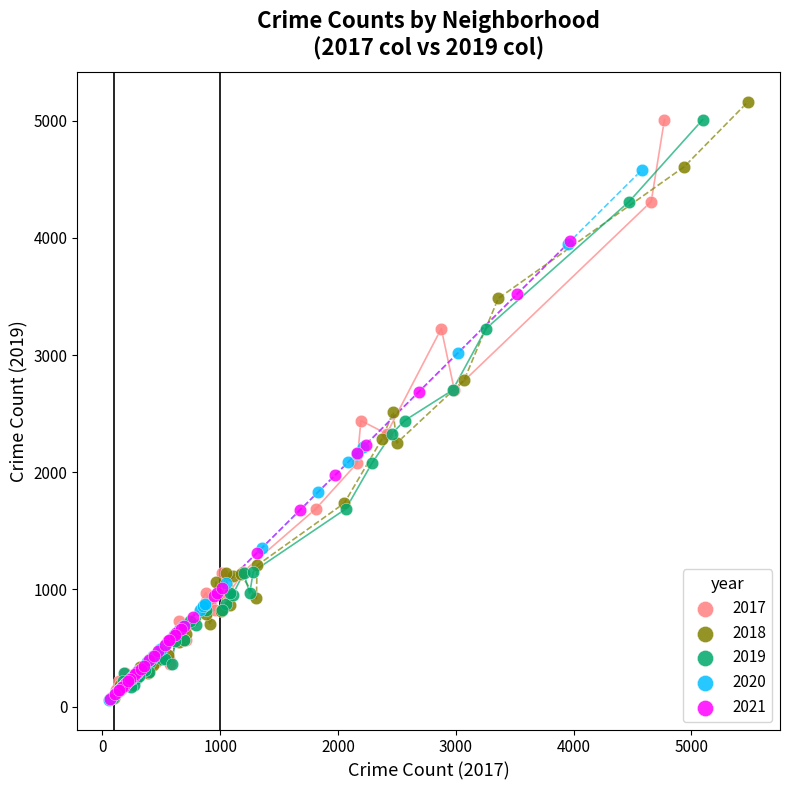

Which series contains the highest Y value?

2018